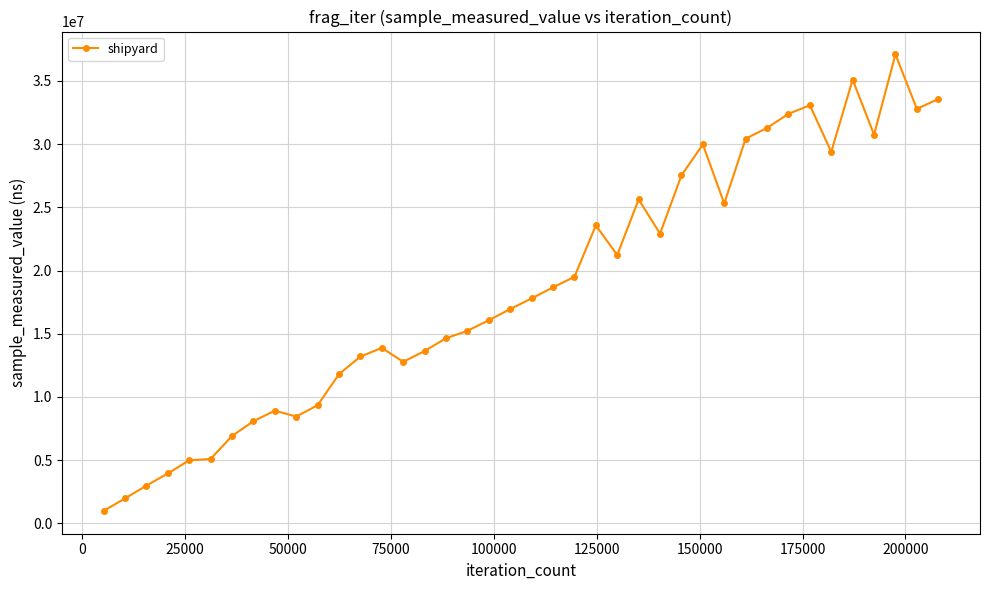

What is the average value?

18694195